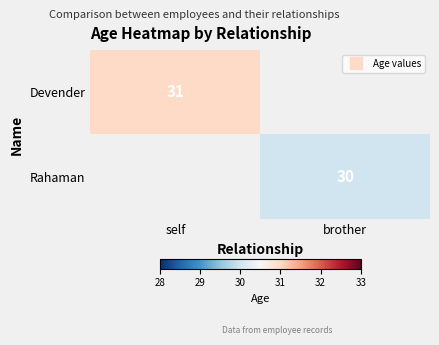

What is the total value across all series at self?

31